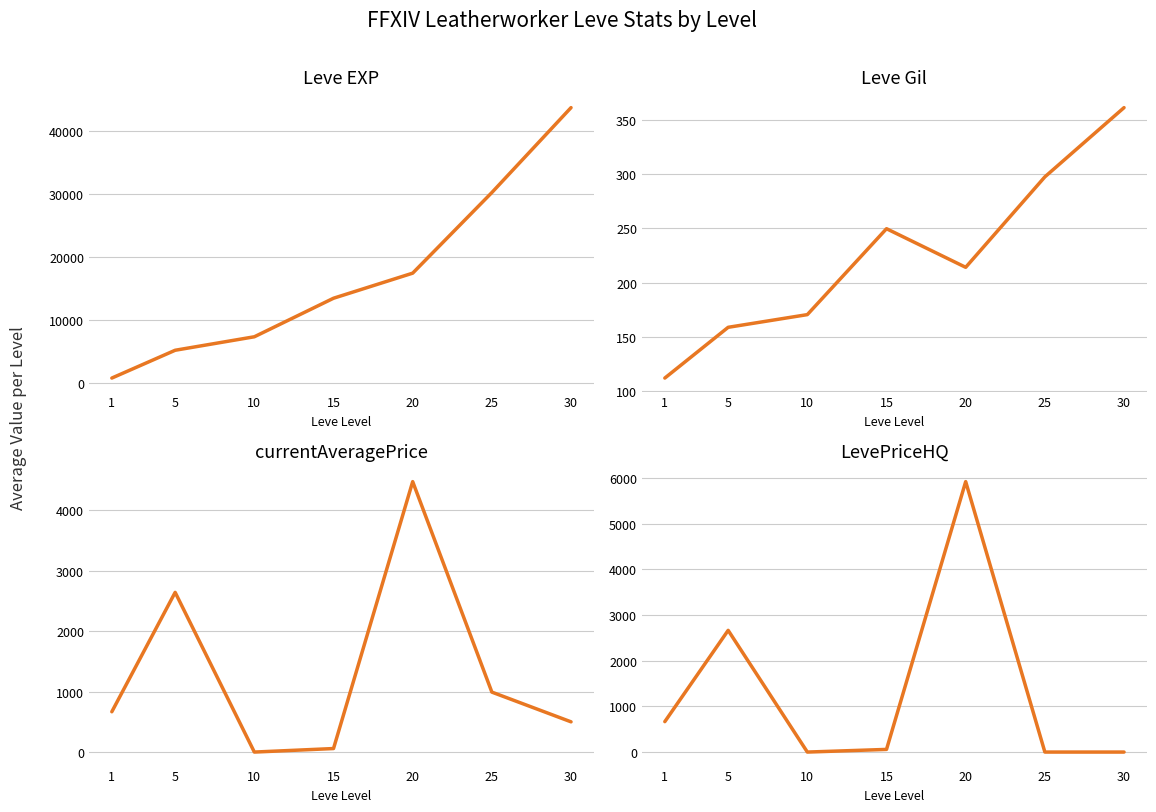

Rank the series at 10 from lowest to highest value.

currentAveragePrice, LevePriceHQ, Leve Gil, Leve EXP